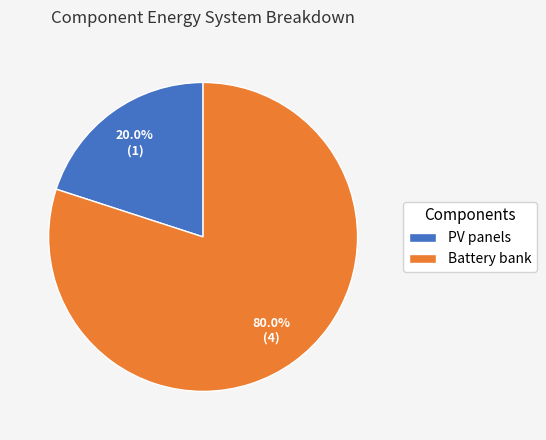

To the nearest percent, what is the average slice percentage?

50%